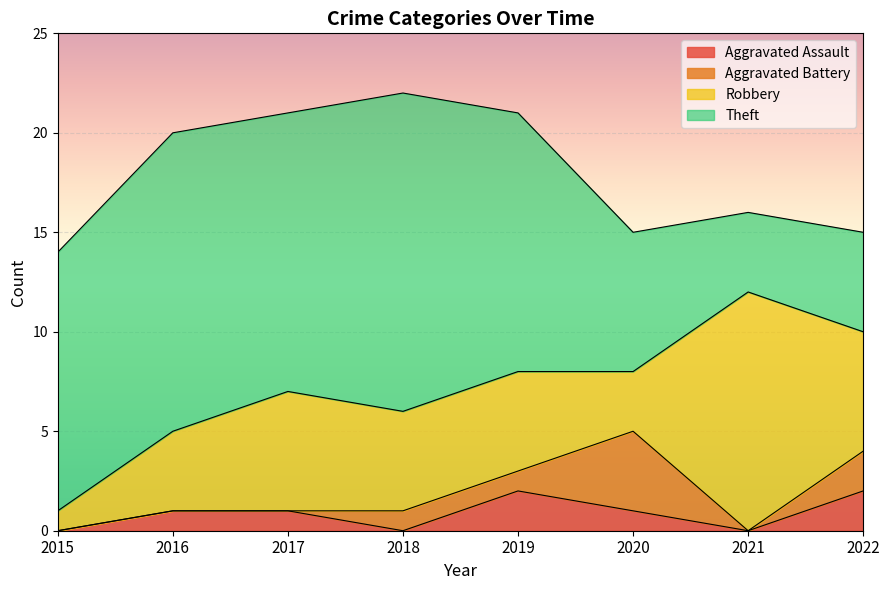

What is the value of the Theft point at the 7th from the left?

4